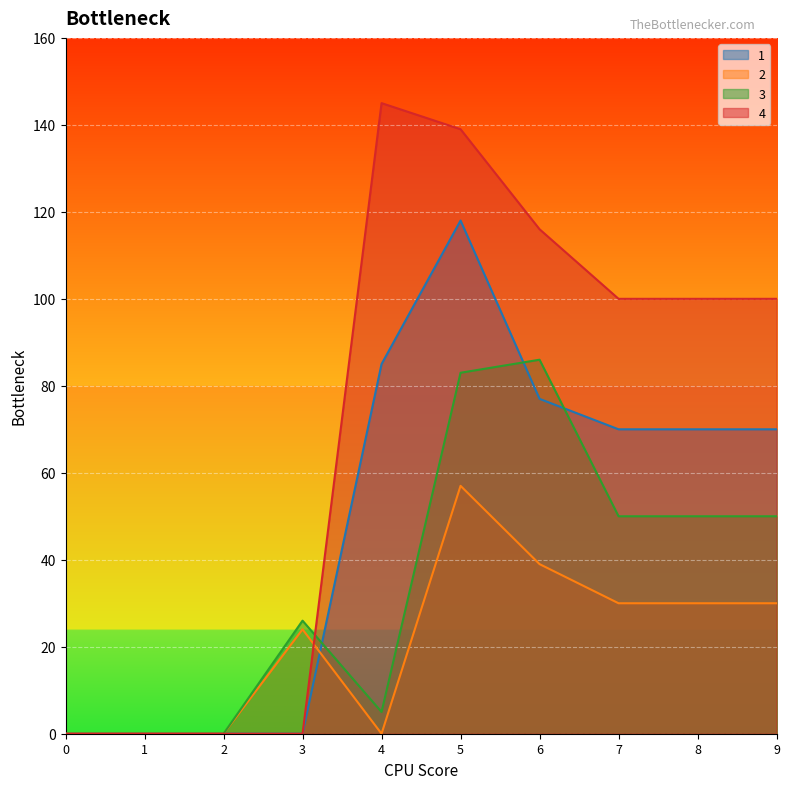

How many lines are shown in the chart?

4